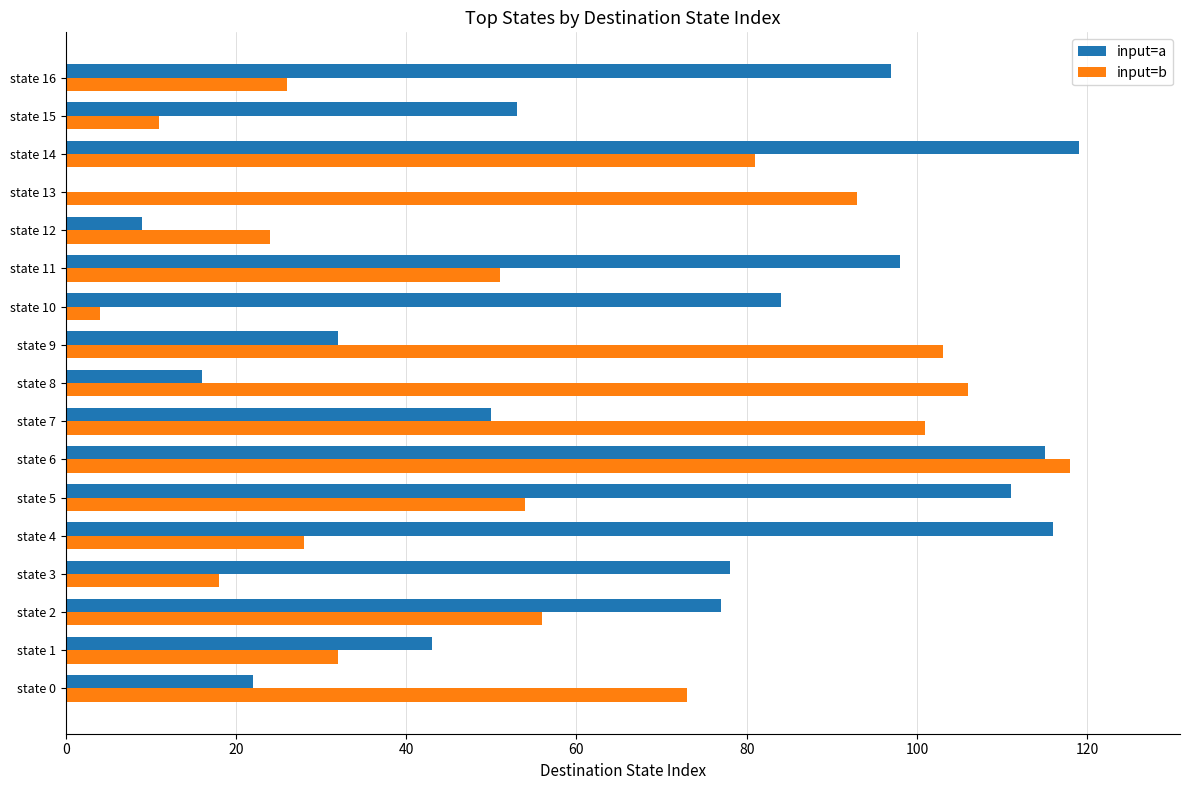

Which series has the largest total across all categories?

input=a